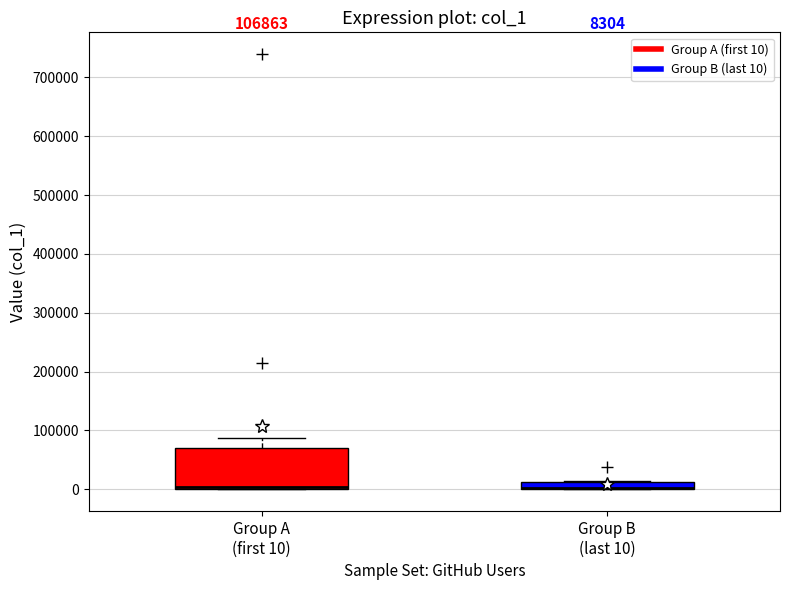

Which box is the tallest, from its lower edge to its upper edge?

Group A (first 10)